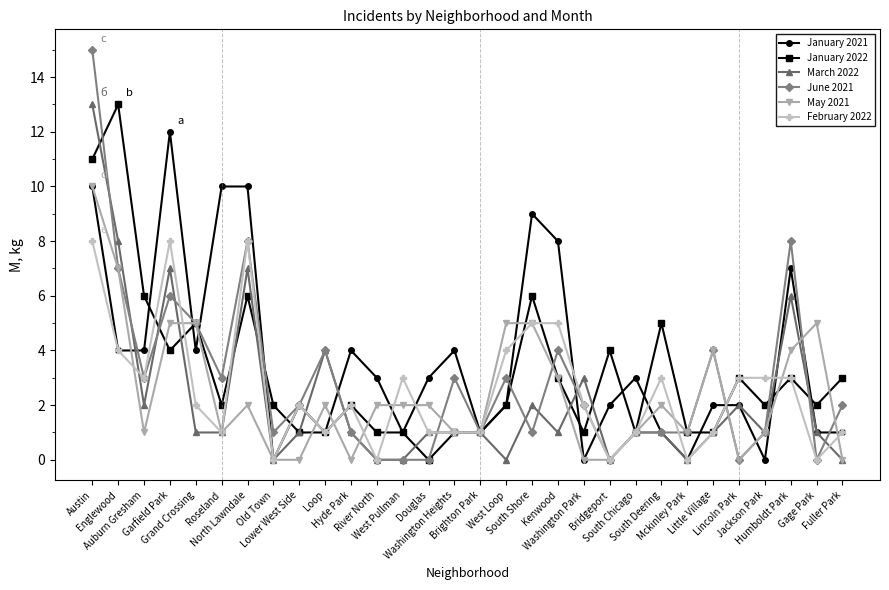

How many lines are shown in the chart?

6